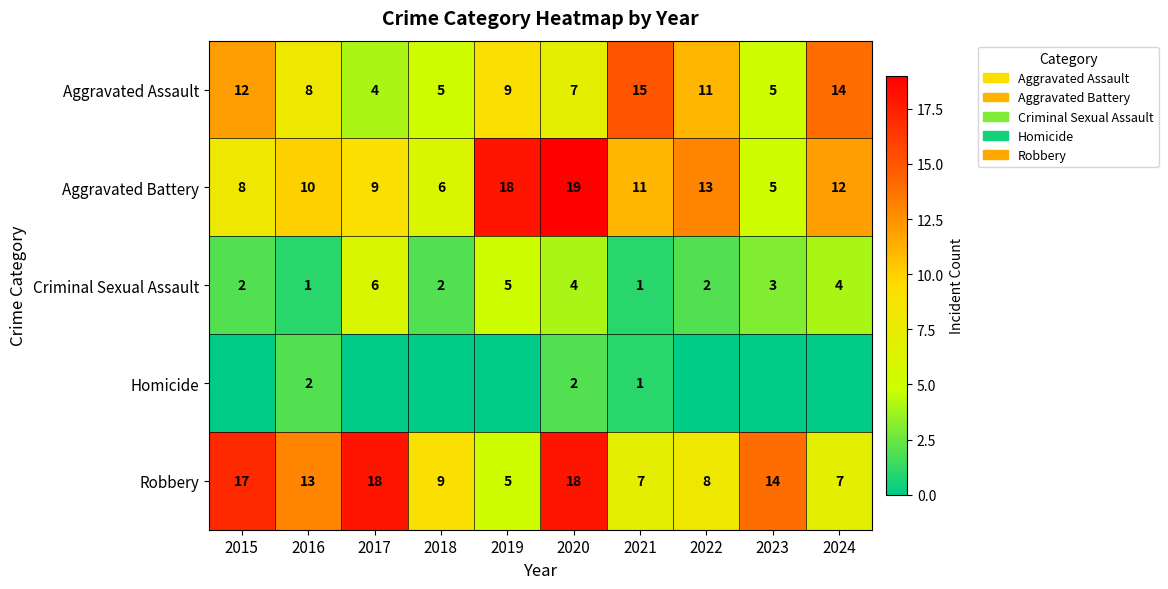

At which label does Aggravated Battery first exceed 11?

2019